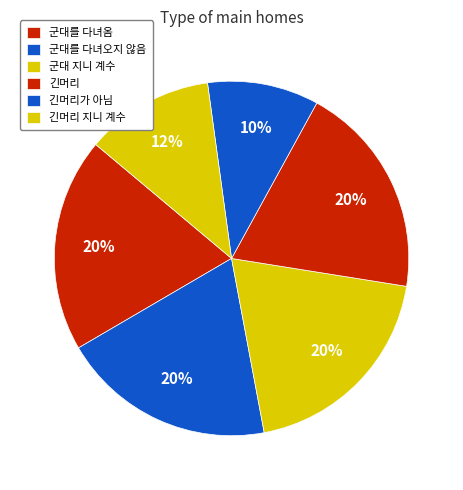

What is the change in value from 군대를 다녀오지 않음 to 긴머리 지니 계수?

-0.4